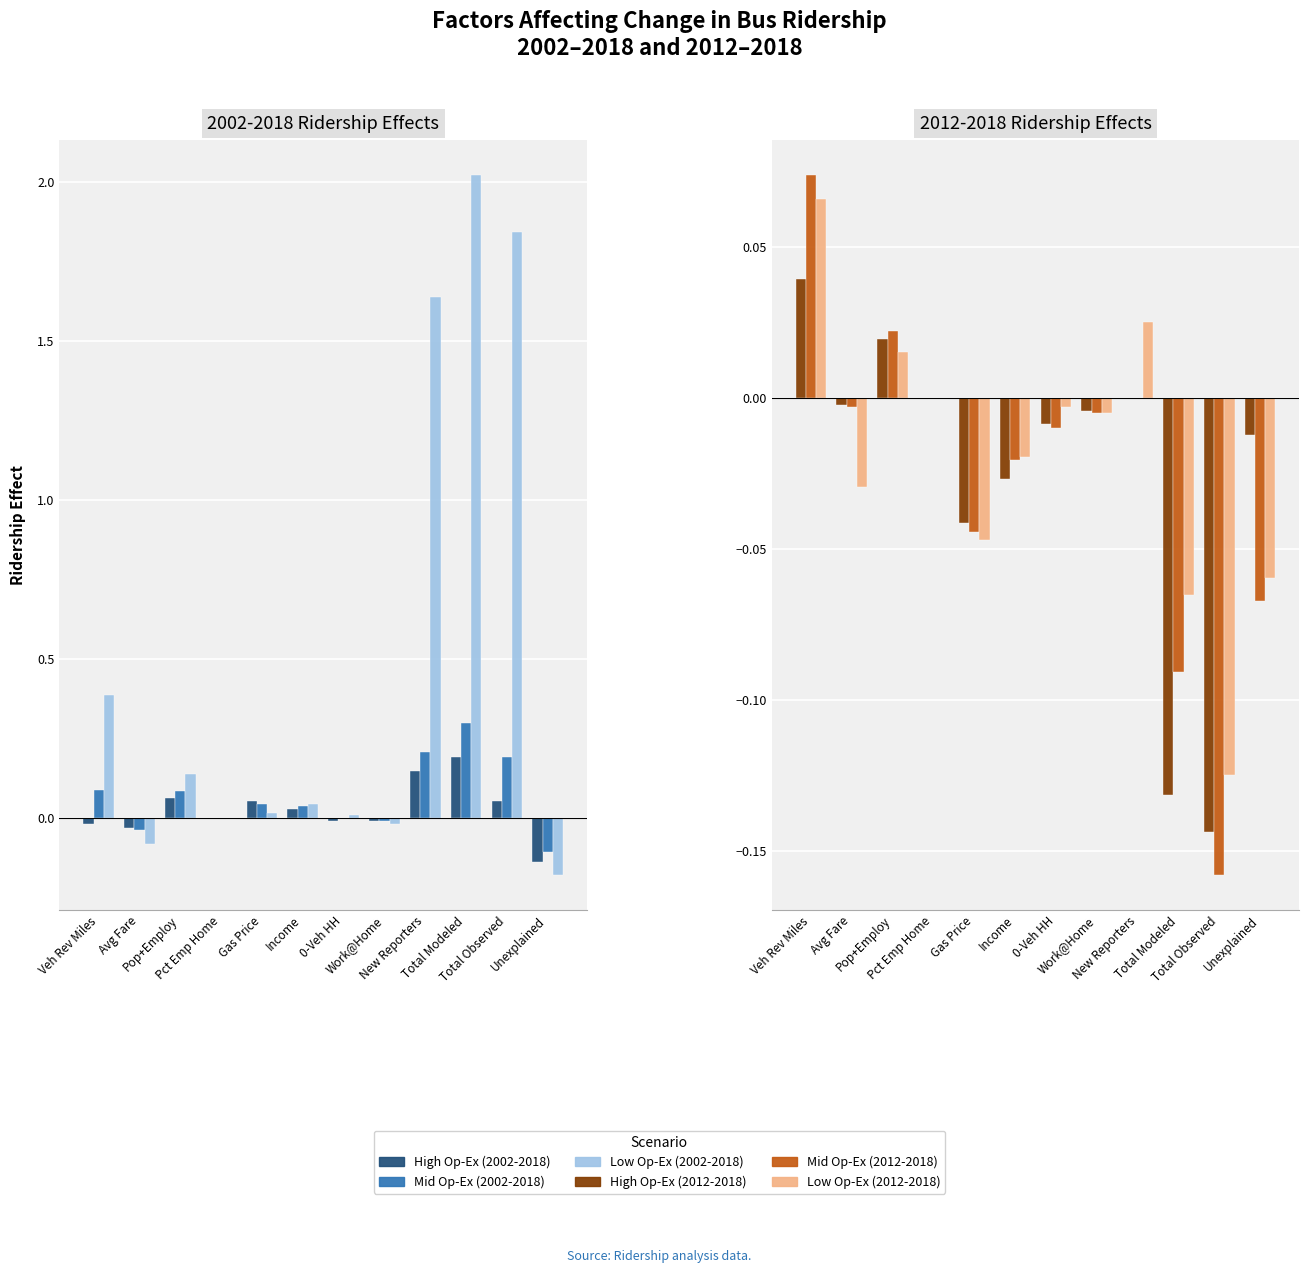

How many values in Low Op-Ex (2002-2018) are below zero?

4